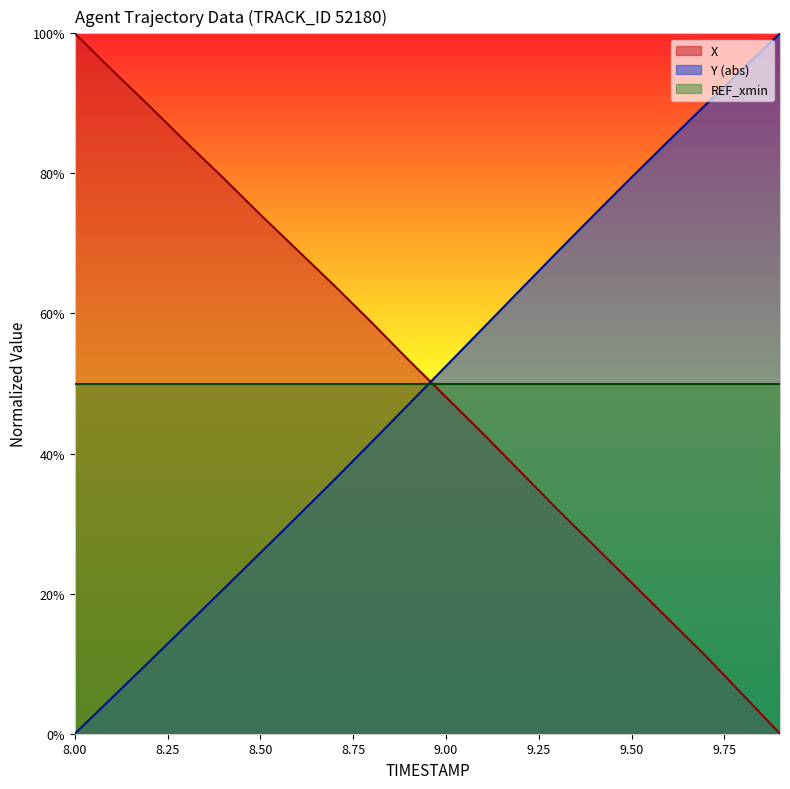

What is the sum of the Y values at 8.5 and 8.9?

0.7